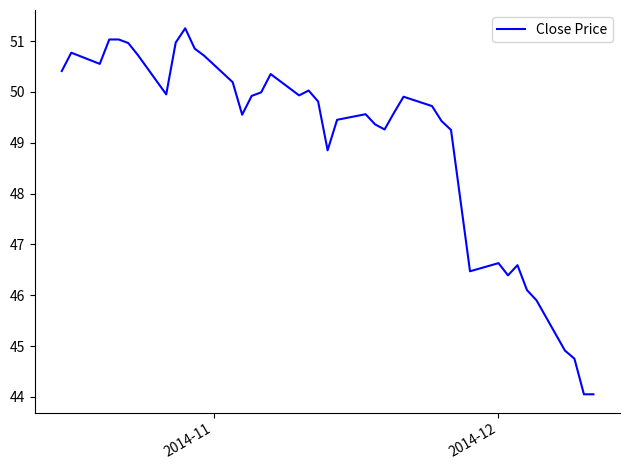

What is the difference between the maximum and minimum values?

7.2